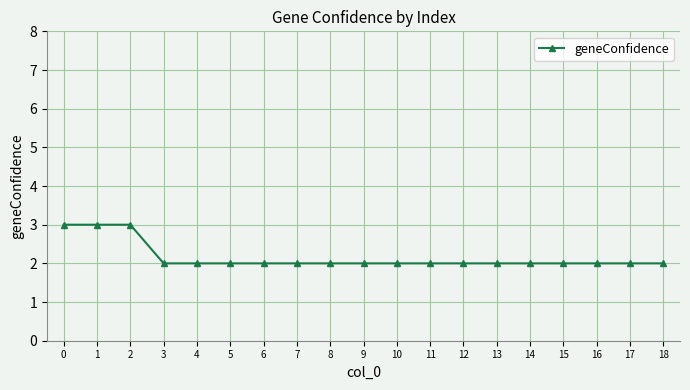

The chart shows a value of 3 at 15. True or false?

False